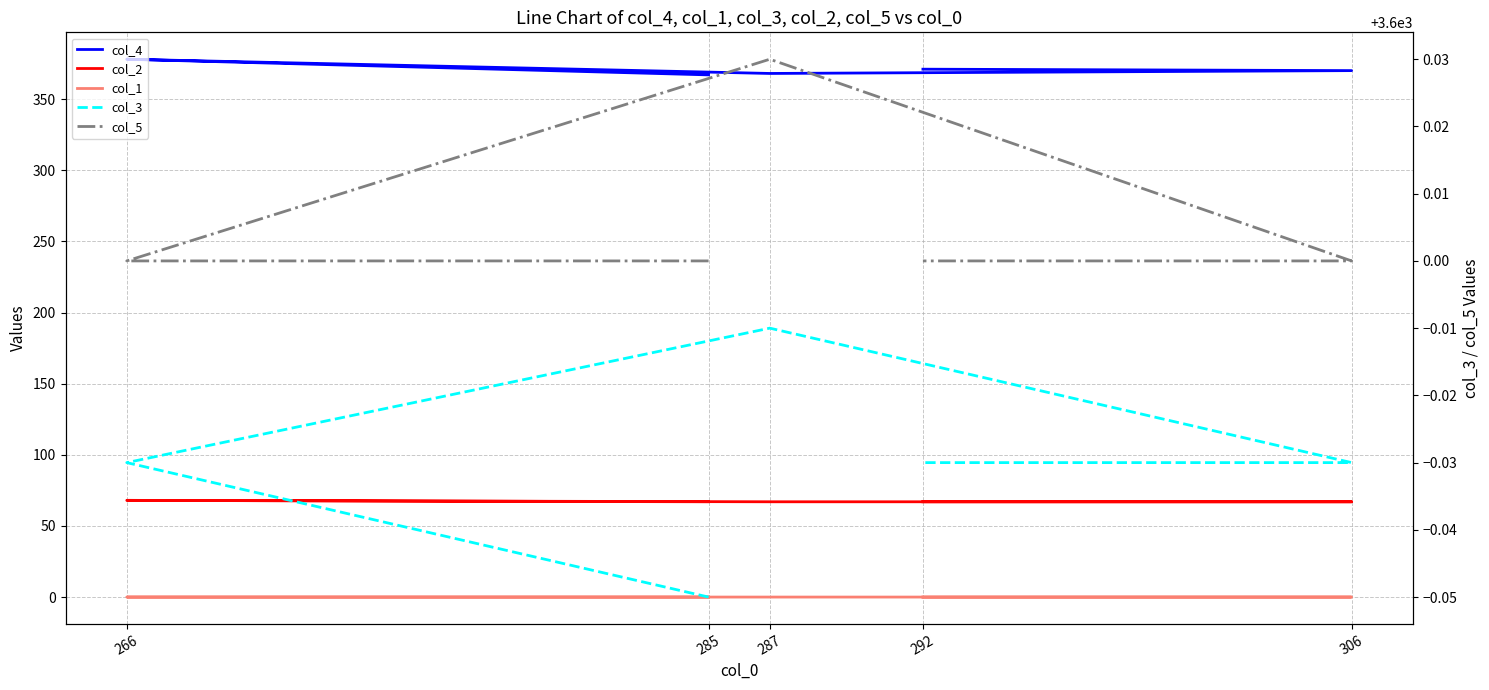

True or false: col_5 and col_3 intersect in this chart.

False